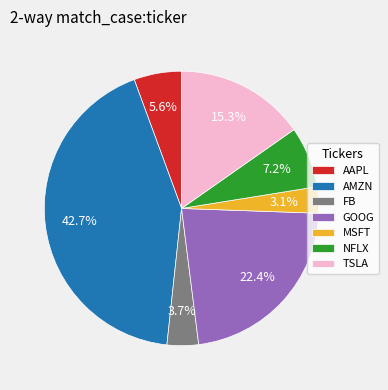

Approximately how many times larger is the value at NFLX compared to TSLA?

0.5